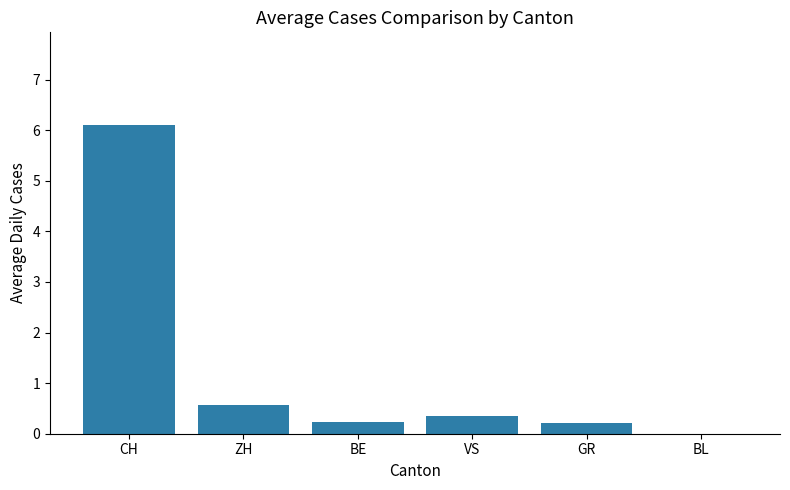

What is the greatest value displayed?

6.1